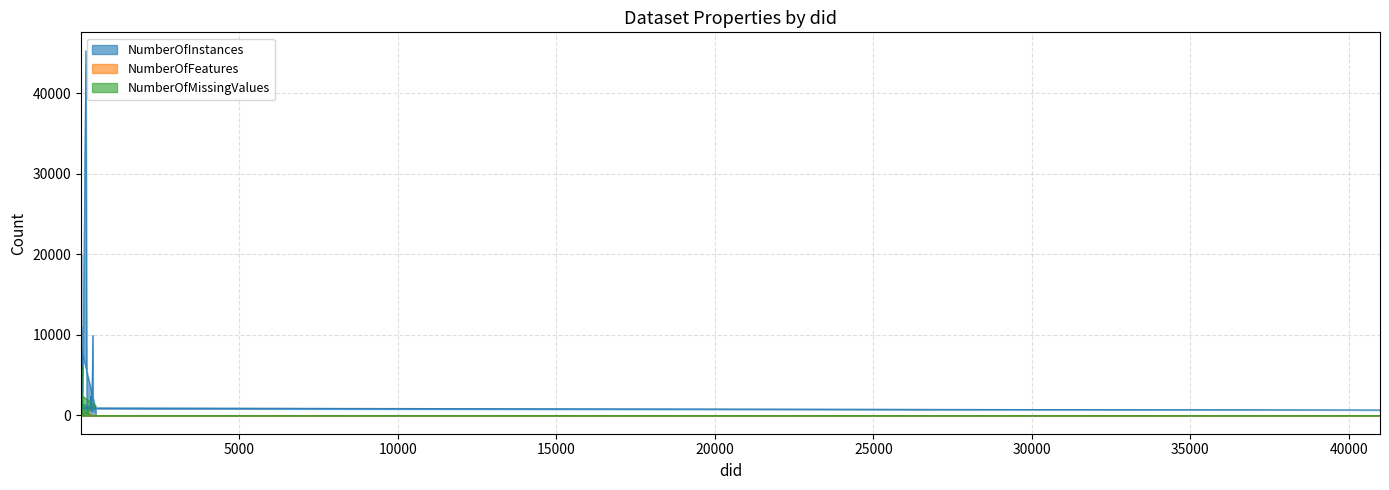

True or false: NumberOfMissingValues has more than 1 interior local peaks.

True